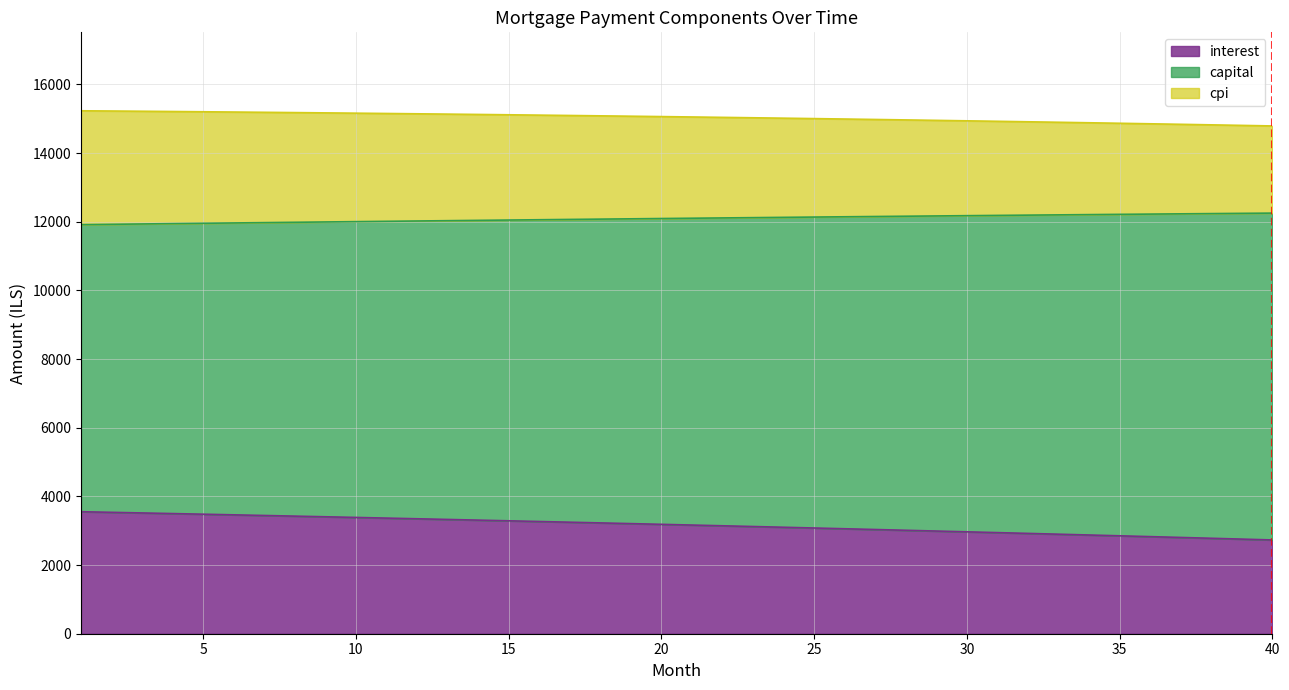

True or false: cpi and interest cross at least once.

False